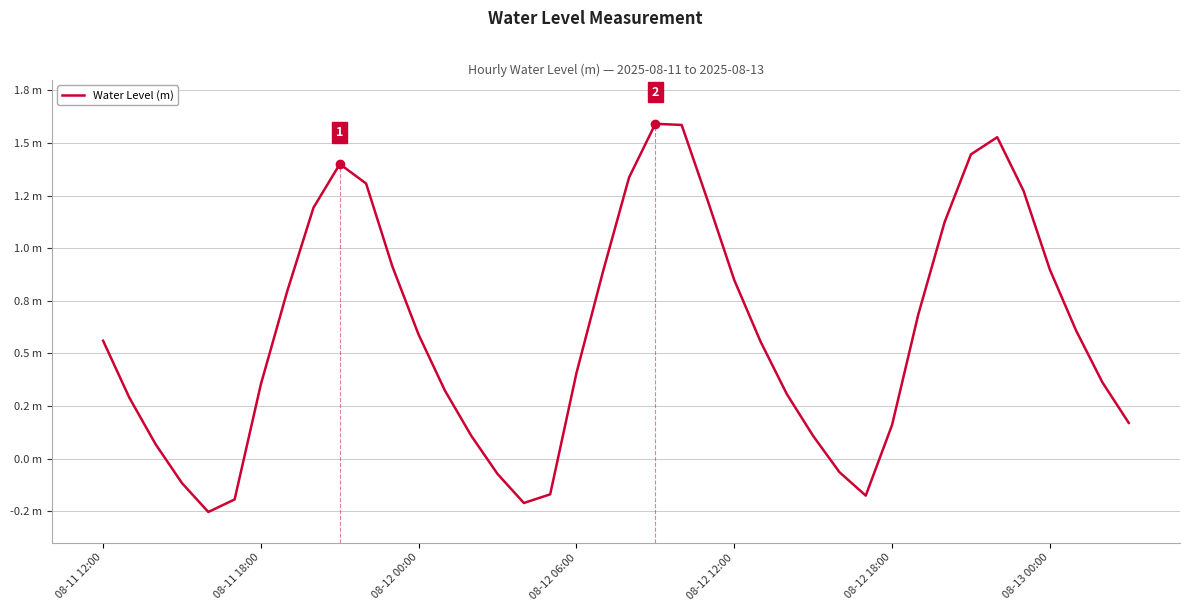

List the labels in order of value, largest first.

21, 22, 34, 33, 9, 20, 10, 35, 23, 8, 32, 11, 36, 19, 24, 7, 31, 37, 12, 08-11 12:00, 25, 18, 38, 08-13 00:00, 13, 26, 08-11 18:00, 39, 30, 14, 27, 08-12 00:00, 28, 15, 08-12 06:00, 17, 29, 08-12 18:00, 16, 08-12 12:00